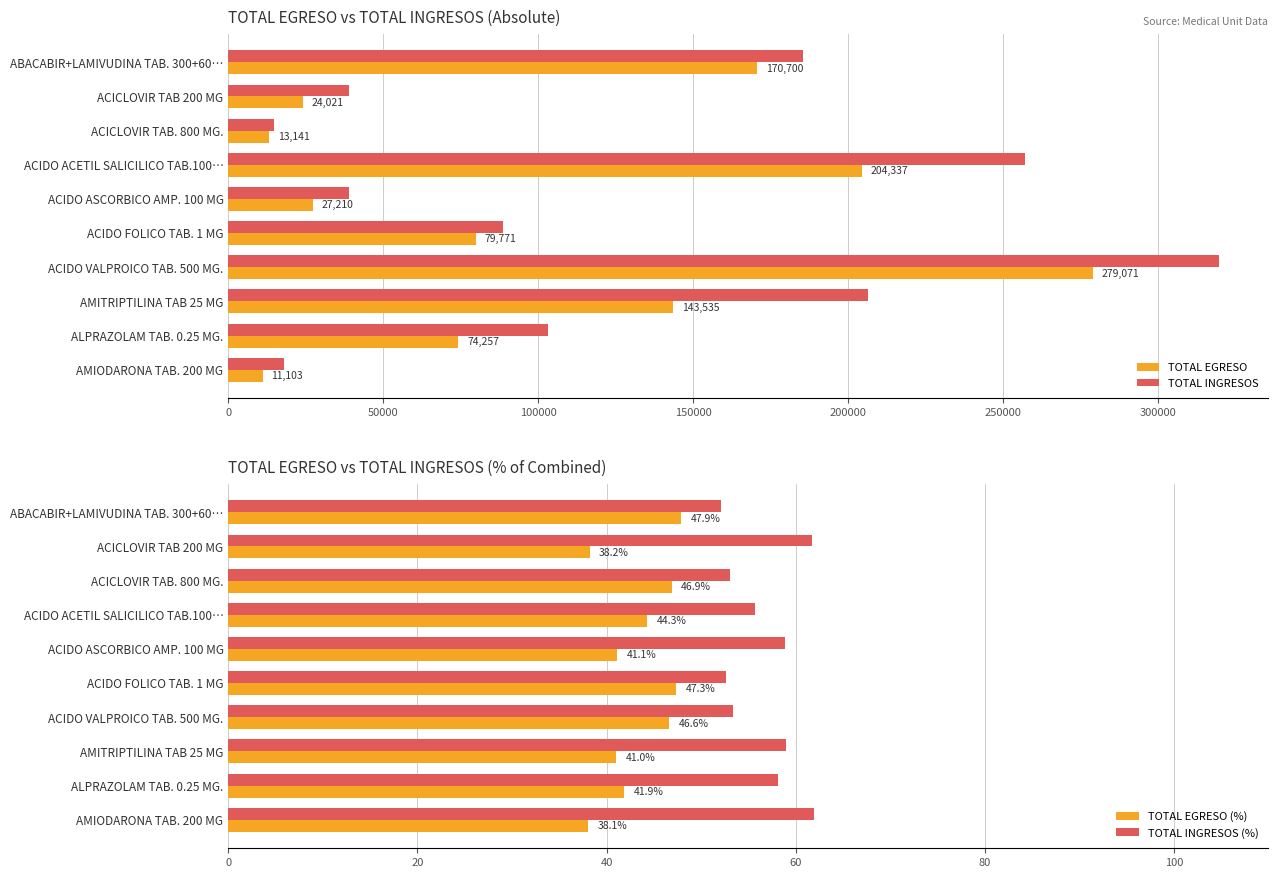

What are all the series names shown in the legend?

TOTAL EGRESO, TOTAL INGRESOS, TOTAL EGRESO (%), TOTAL INGRESOS (%)